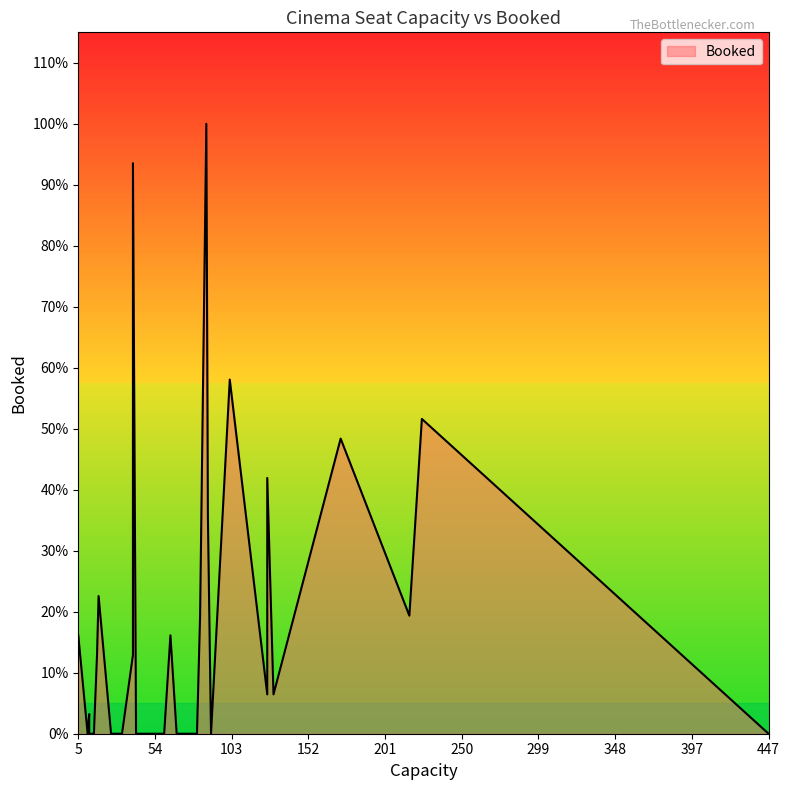

Between 14 and 8, which is larger?

14